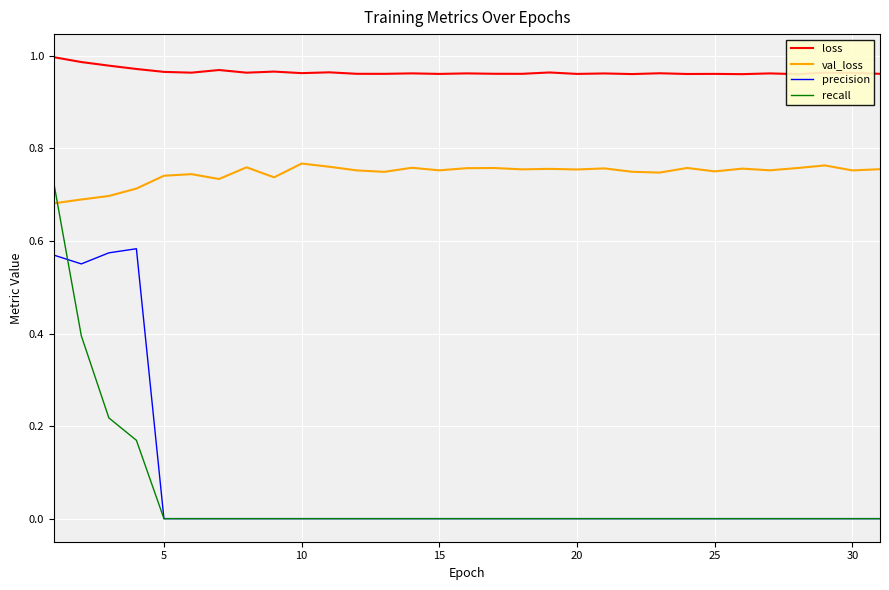

Which series has the largest range (max minus min)?

recall